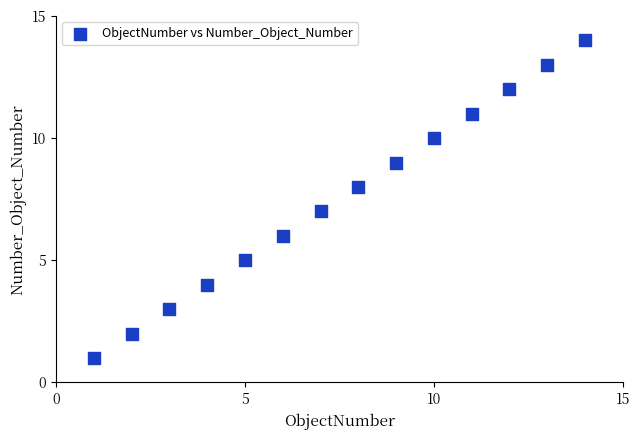

What is the range of X values (max minus min)?

13